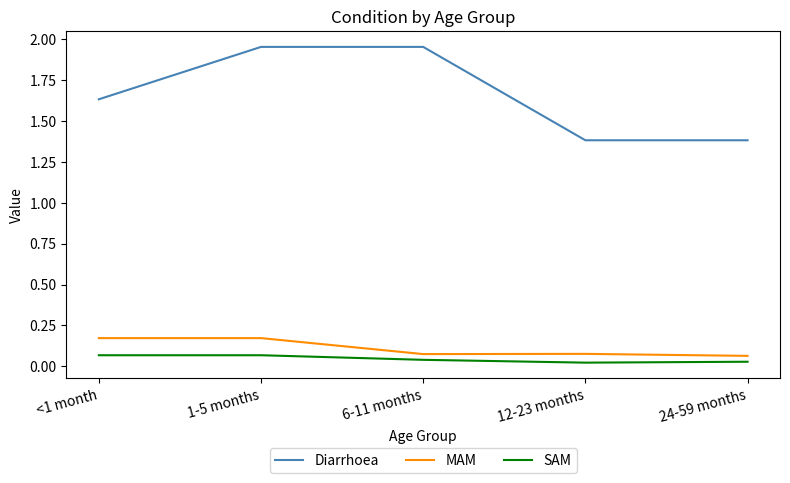

At <1 month, list the series in order from largest to smallest.

Diarrhoea, MAM, SAM